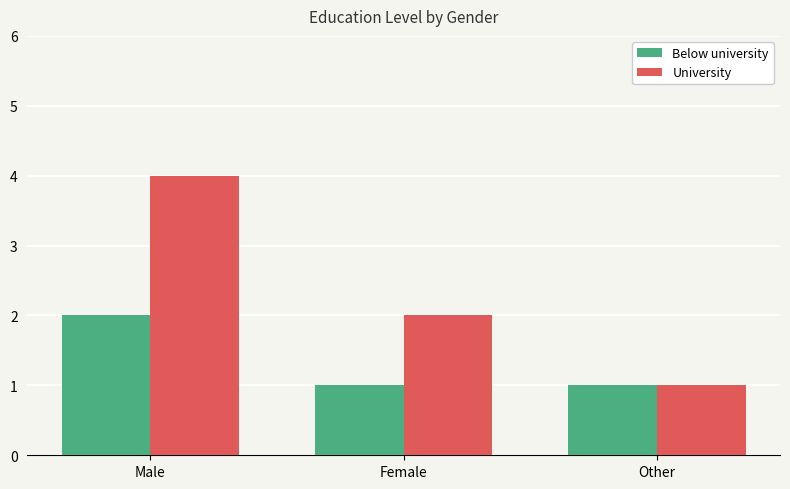

What is the difference between the Below university values at Other and Male?

1